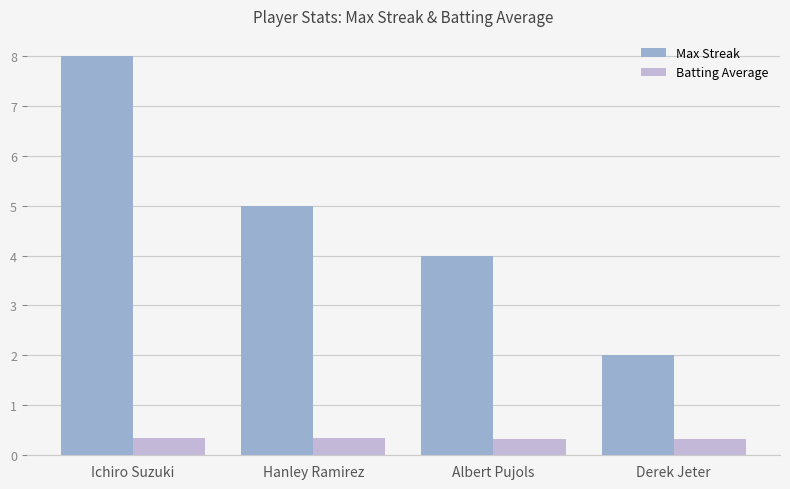

At which category is the sum across all series the highest?

Ichiro Suzuki